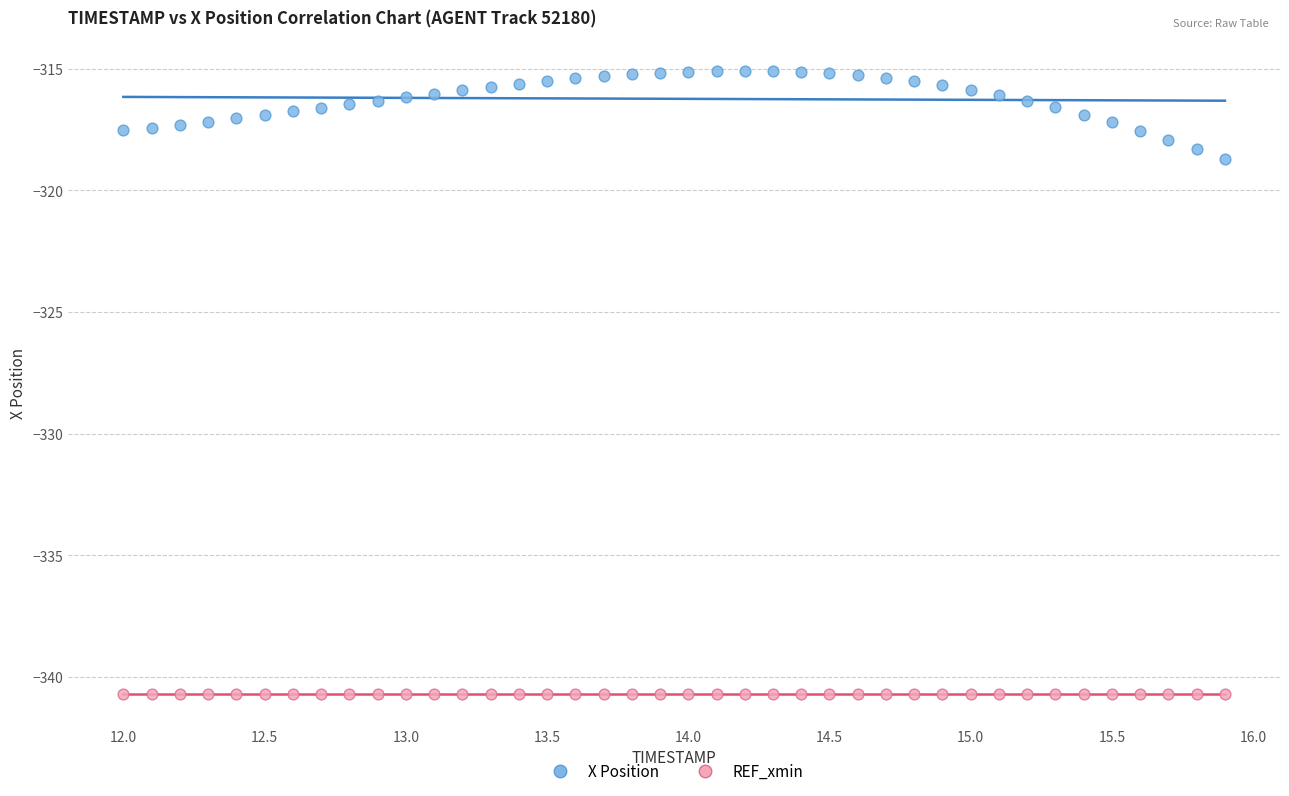

Which series contains the highest Y value?

X Position